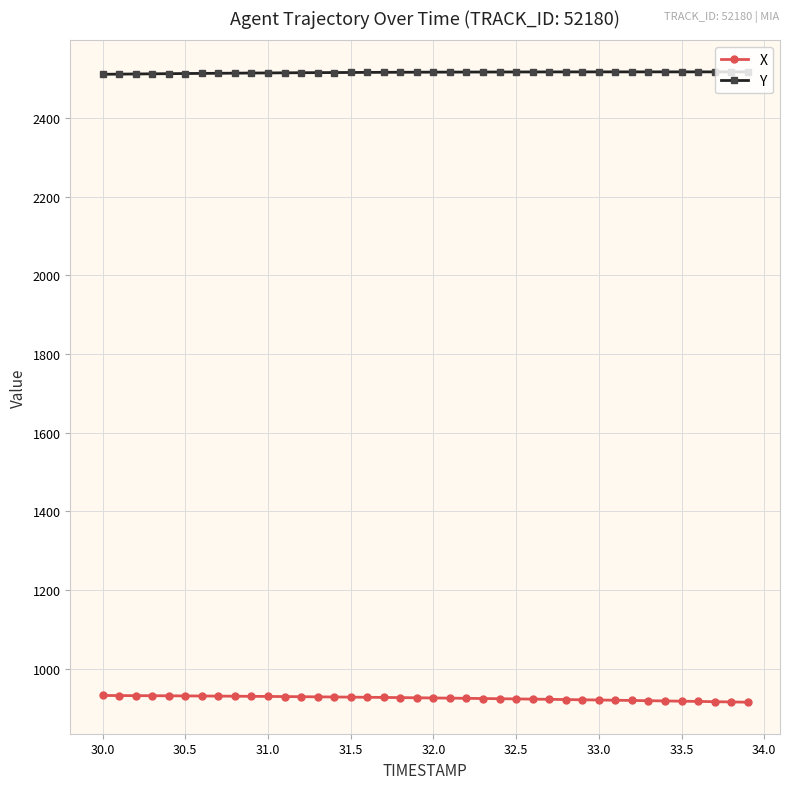

At how many categories does at least one series exceed 982?

40